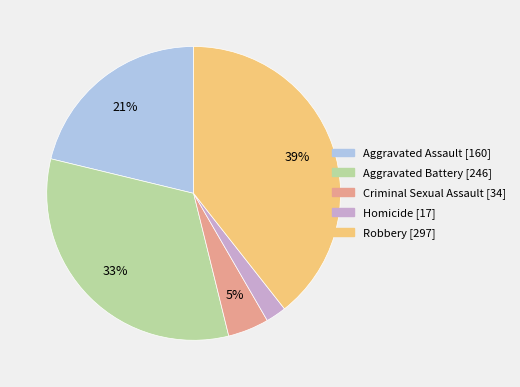

True or false: Aggravated Assault accounts for 21% of the total.

True